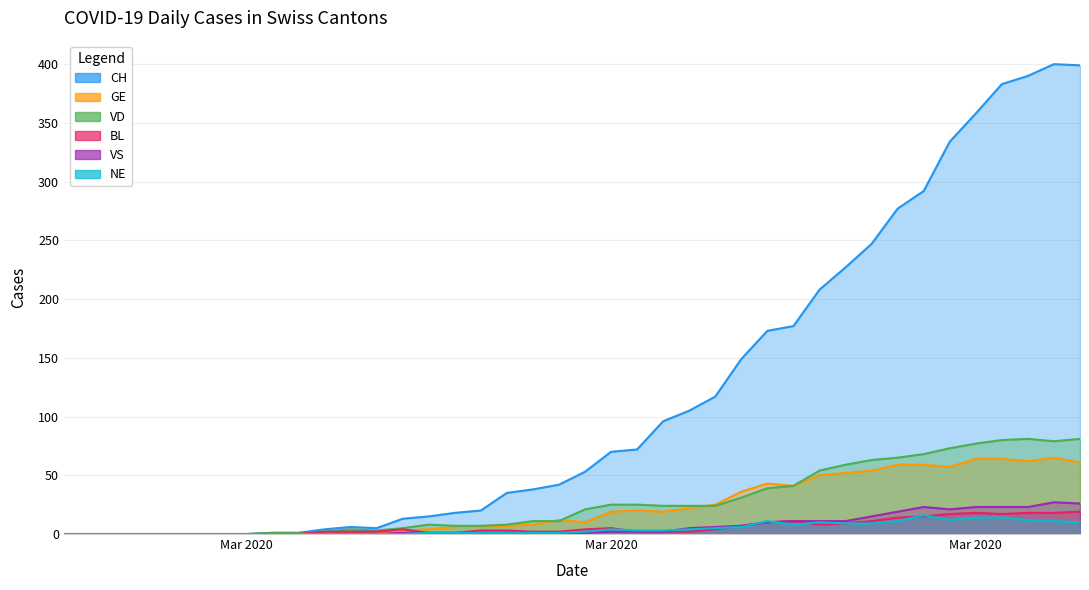

True or false: CH and VD cross at least once.

False